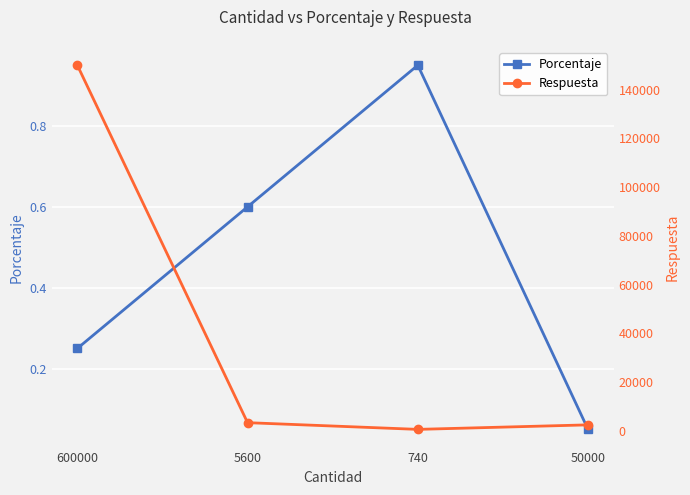

Which label corresponds to the largest value in the chart?

600000